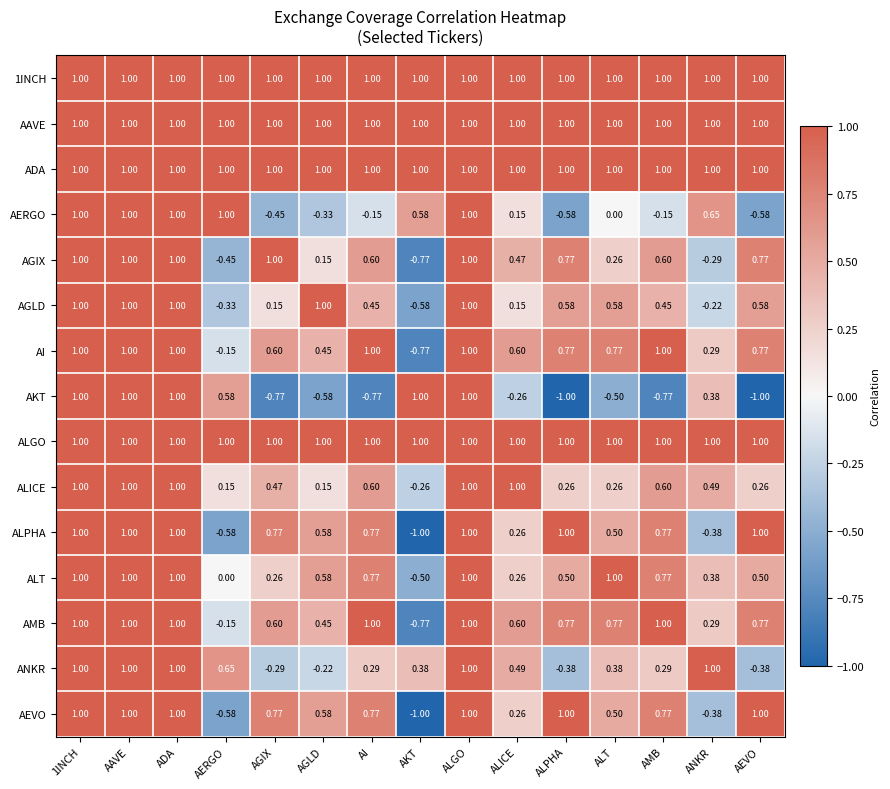

Where is AEVO nearest to the value 0?

ALICE